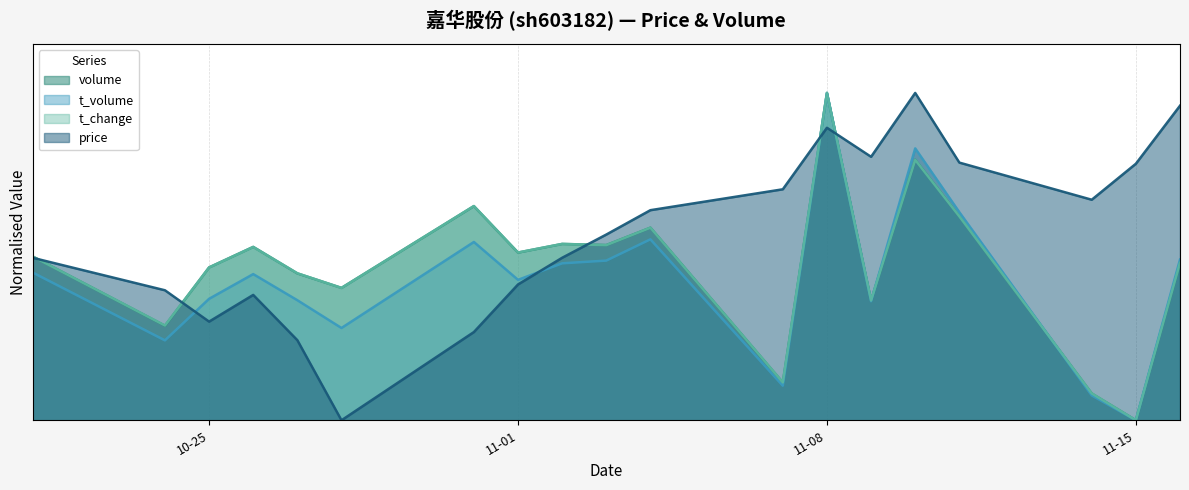

What is the value of the t_change point at the 19th from the left?

0.5